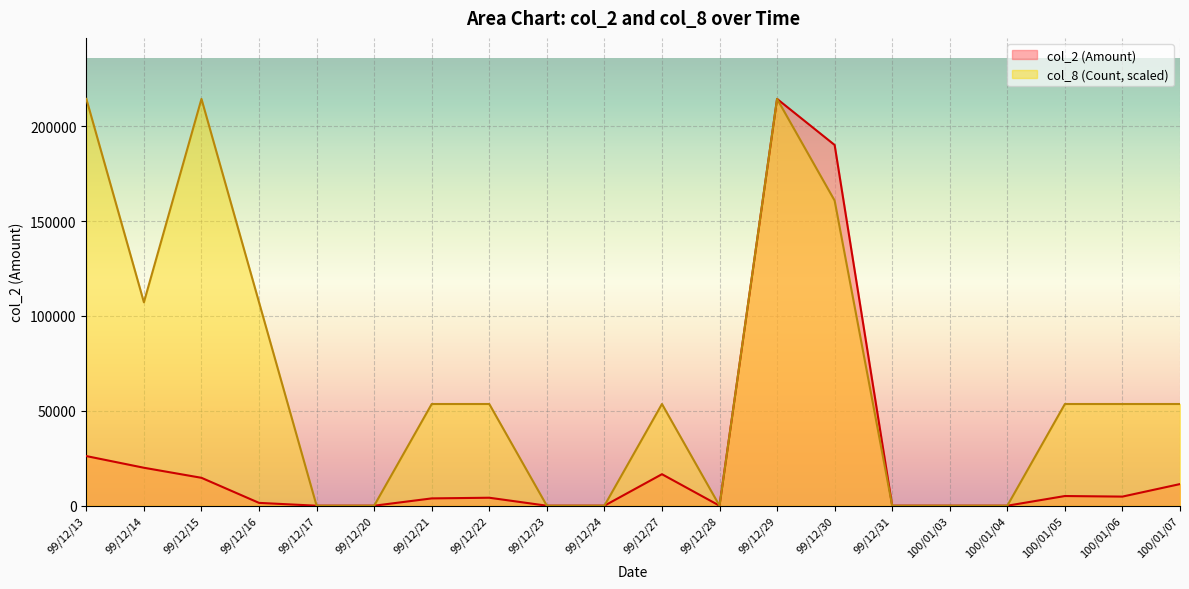

Reading left to right, list all the values displayed in this chart.

col_2 (Amount): 26150	20000	14700	1490	0	0	3850	4200	0	0	16600	0	214360	190080	0	0	0	5100	4800	11400
col_8 (Count): 214360	107180	214360	107180	0	0	53590	53590	0	0	53590	0	214360	160770	0	0	0	53590	53590	53590